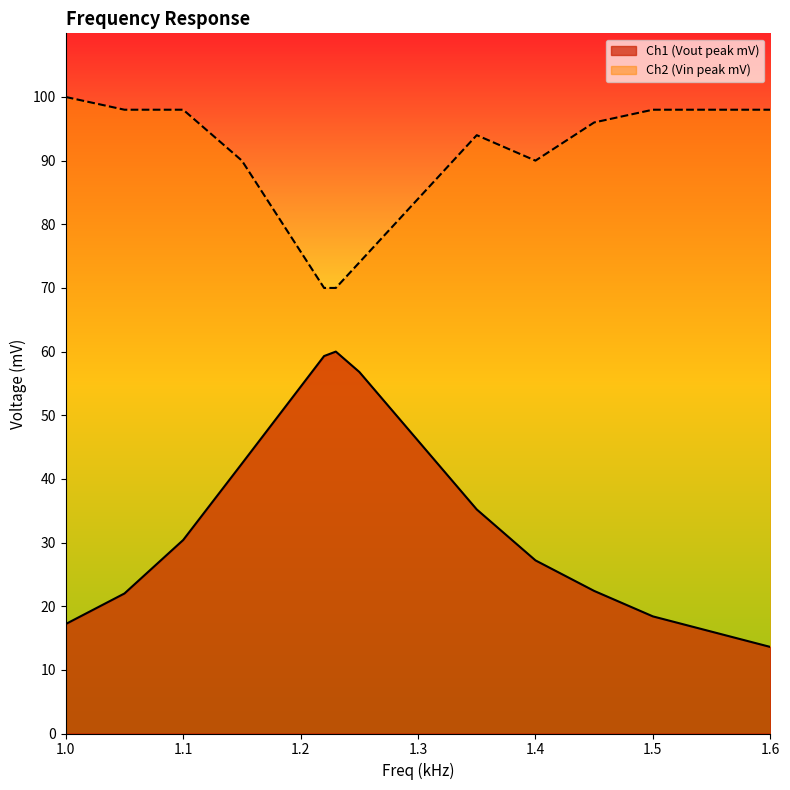

Does the chart have visible grid lines?

No